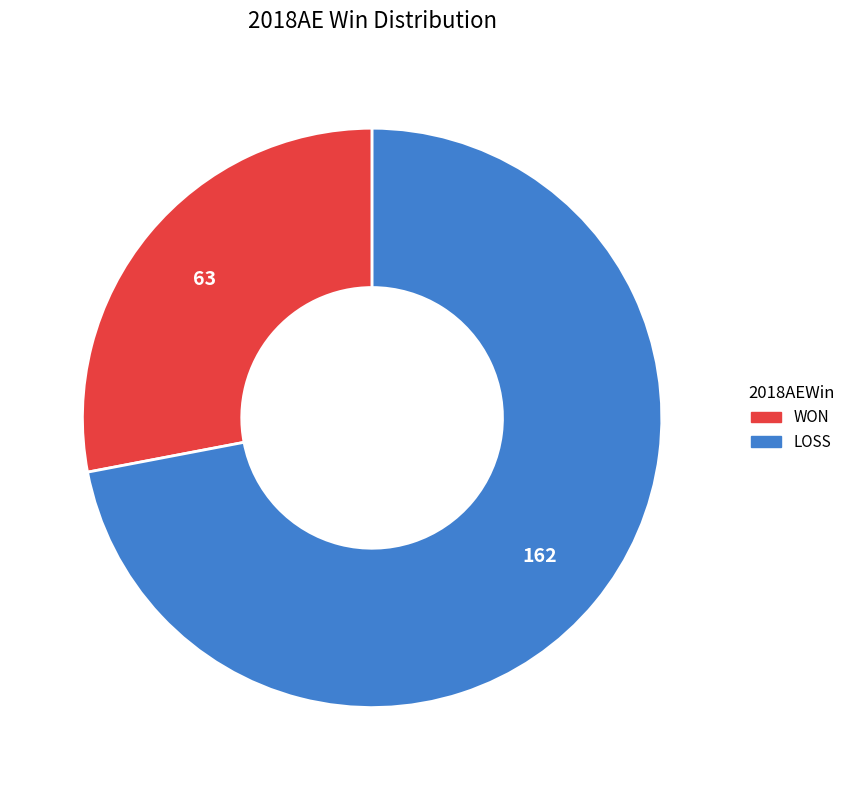

Rank the categories by value from highest to lowest.

LOSS, WON